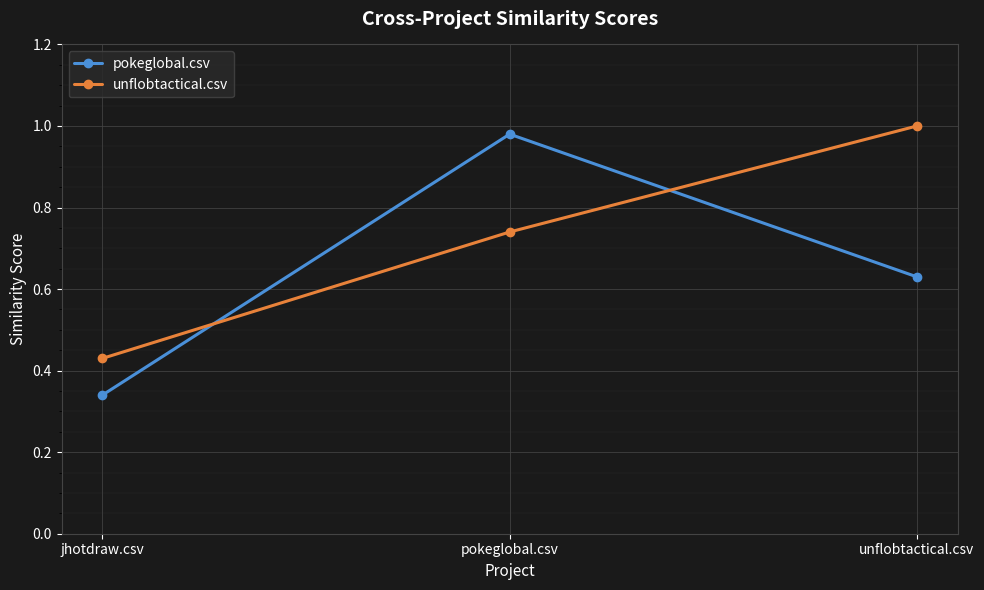

Which series has the largest range (max minus min)?

pokeglobal.csv